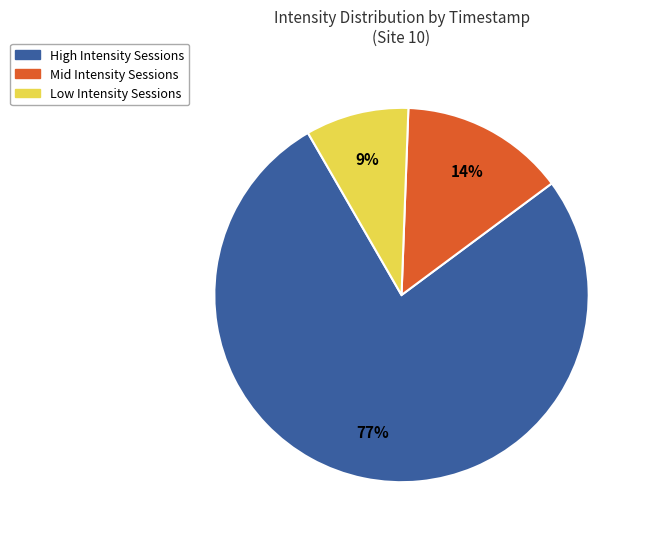

Is High Intensity Sessions the majority of the pie?

Yes